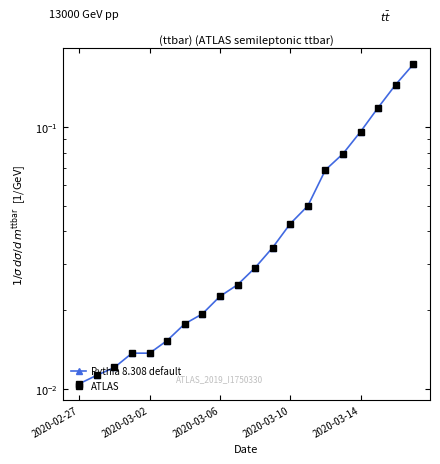

Reading left to right, what are all the values shown in this chart?

Pythia 8.308 default: 0.0	0.0	0.0	0.0	0.0	0.0	0.0	0.0	0.0	0.0	0.0	0.0	0.0	0.1	0.1	0.1	0.1	0.1	0.1	0.2
ATLAS: 0.0	0.0	0.0	0.0	0.0	0.0	0.0	0.0	0.0	0.0	0.0	0.0	0.0	0.1	0.1	0.1	0.1	0.1	0.1	0.2